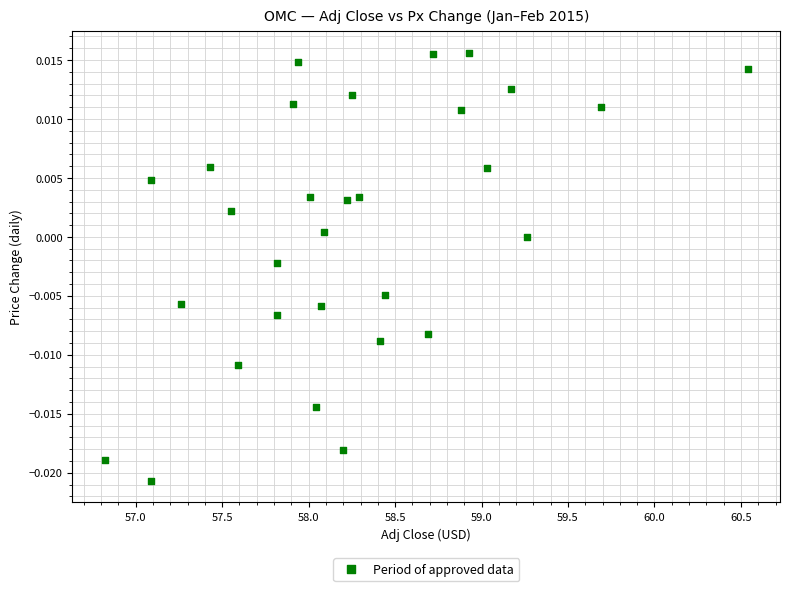

What is the range of X values (max minus min)?

3.7